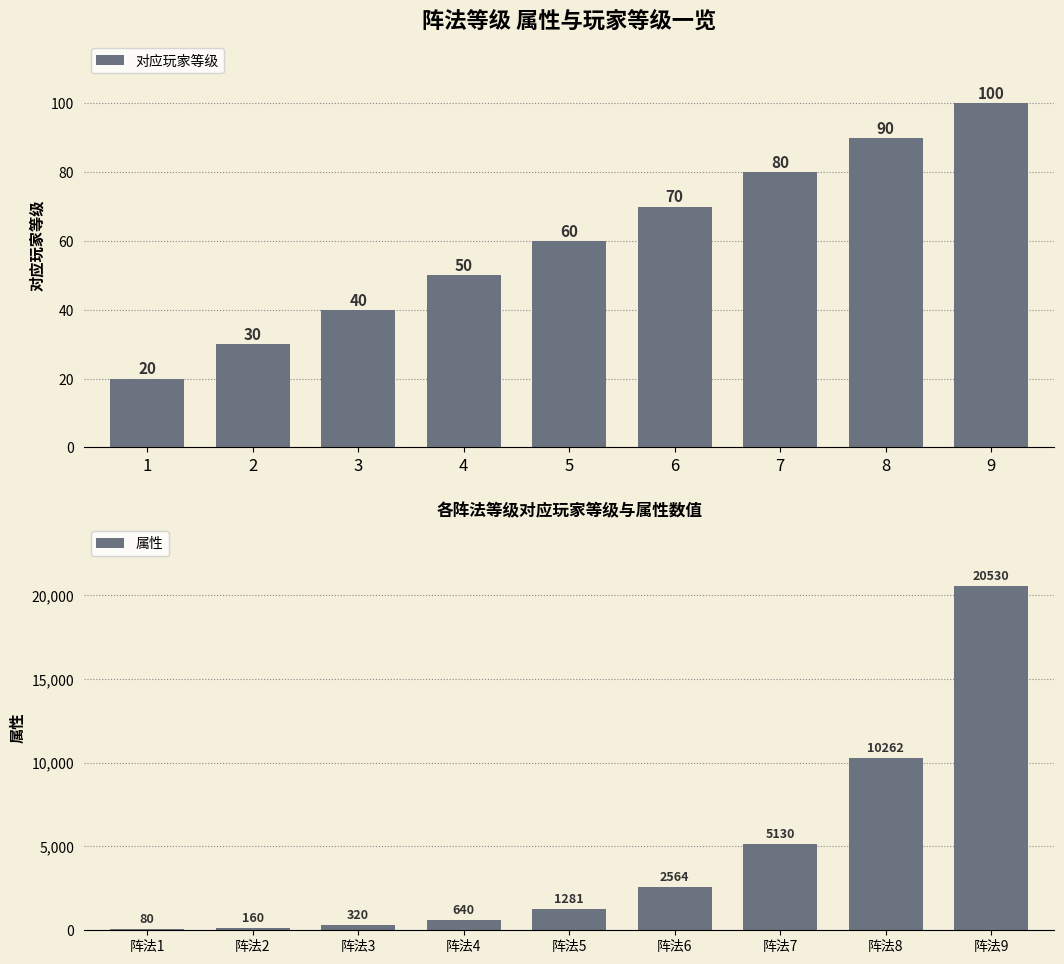

What is the minimum value for 对应玩家等级?

20